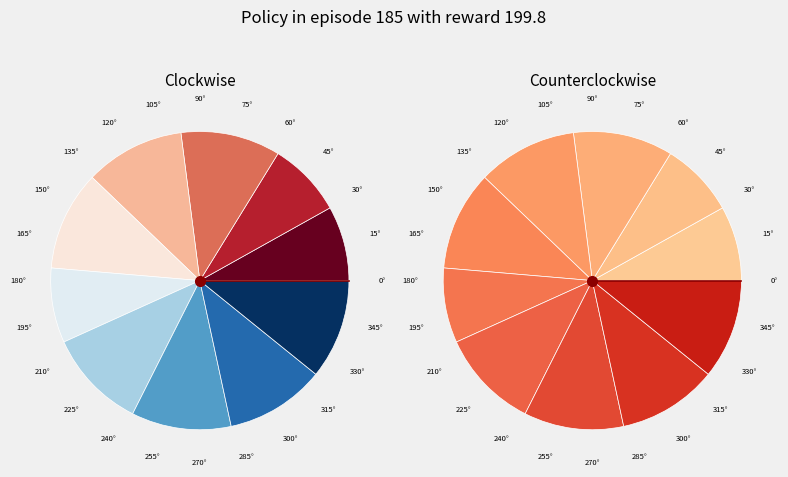

Count the number of slices in the pie.

10